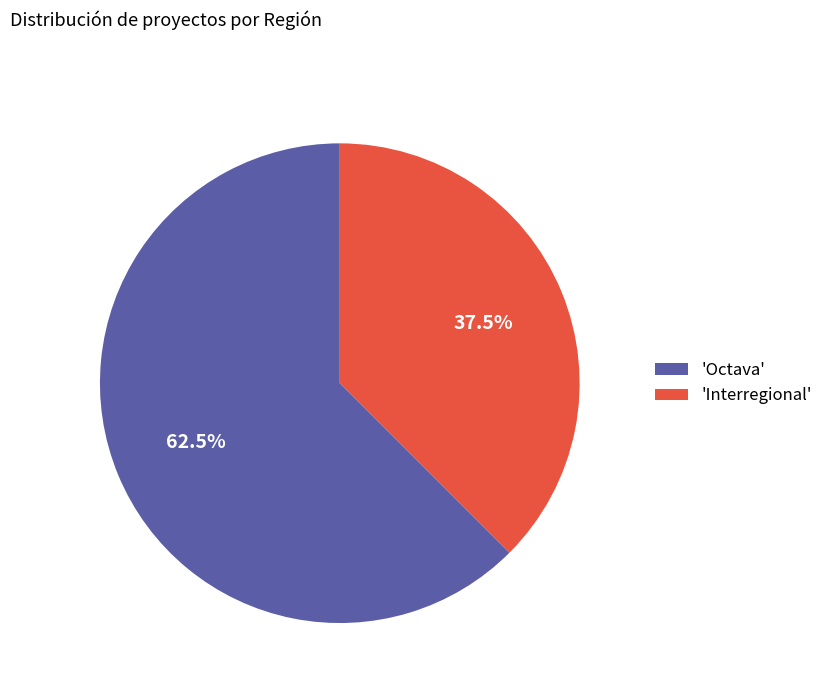

What is the majority slice?

'Octava'